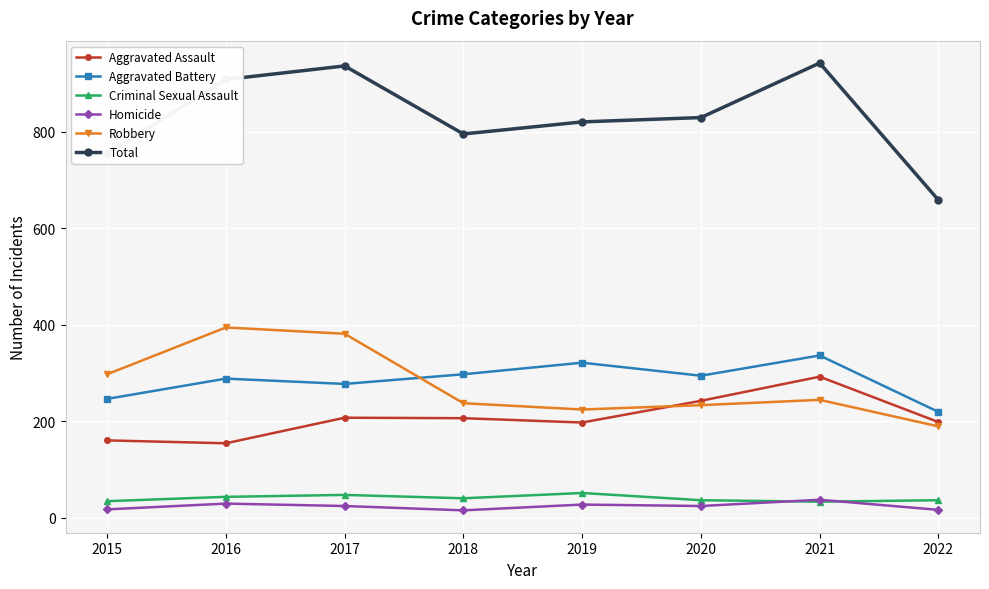

Is this an area chart (filled region under the line)?

No